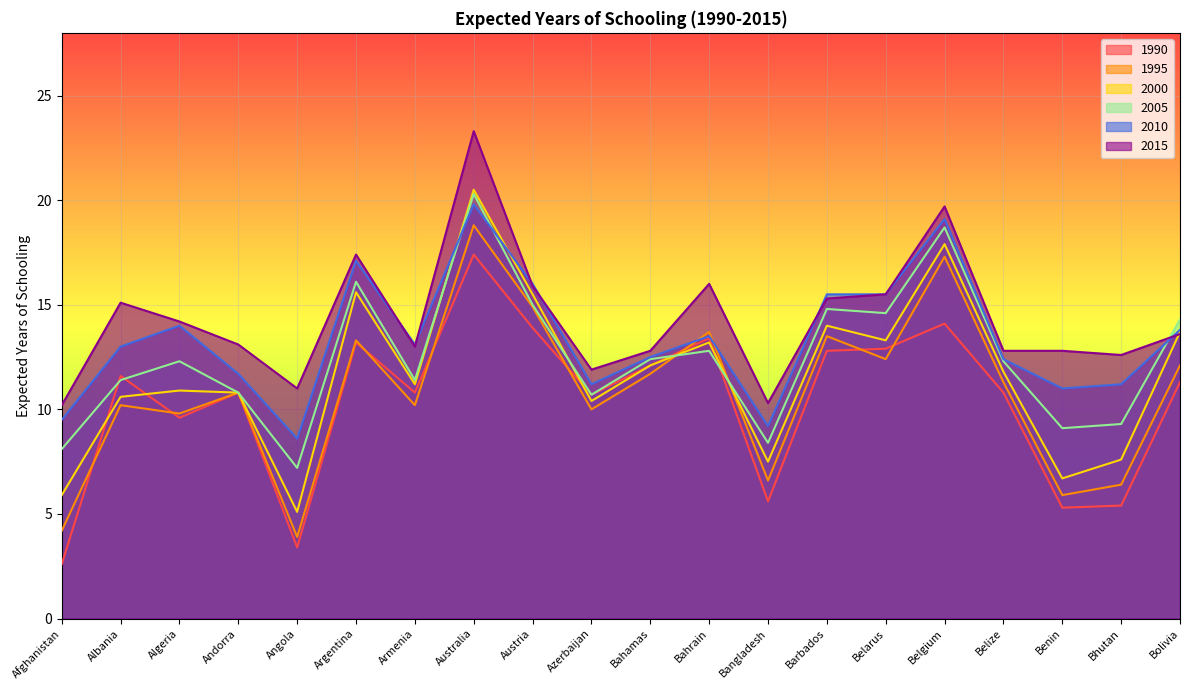

How many lines are shown in the chart?

6